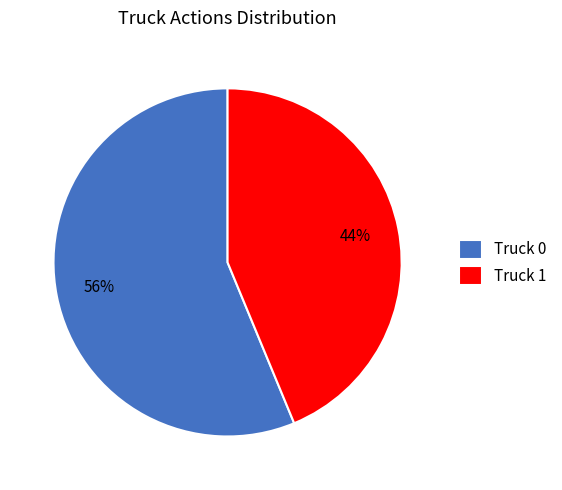

The Truck 0 slice represents 56% of the pie. True or false?

True